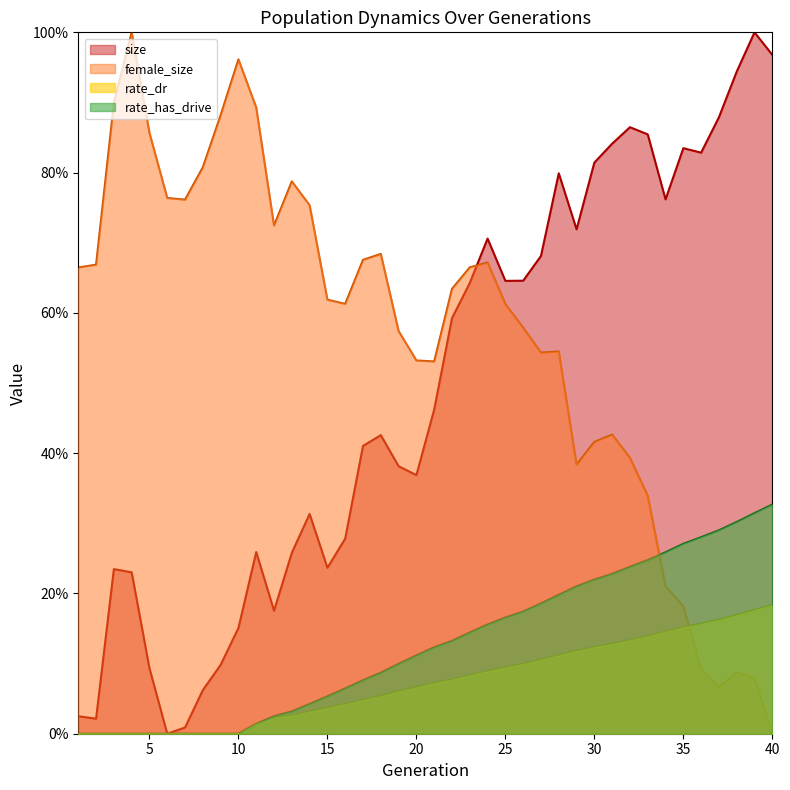

Which category has the lowest value in the rate_dr series?

1